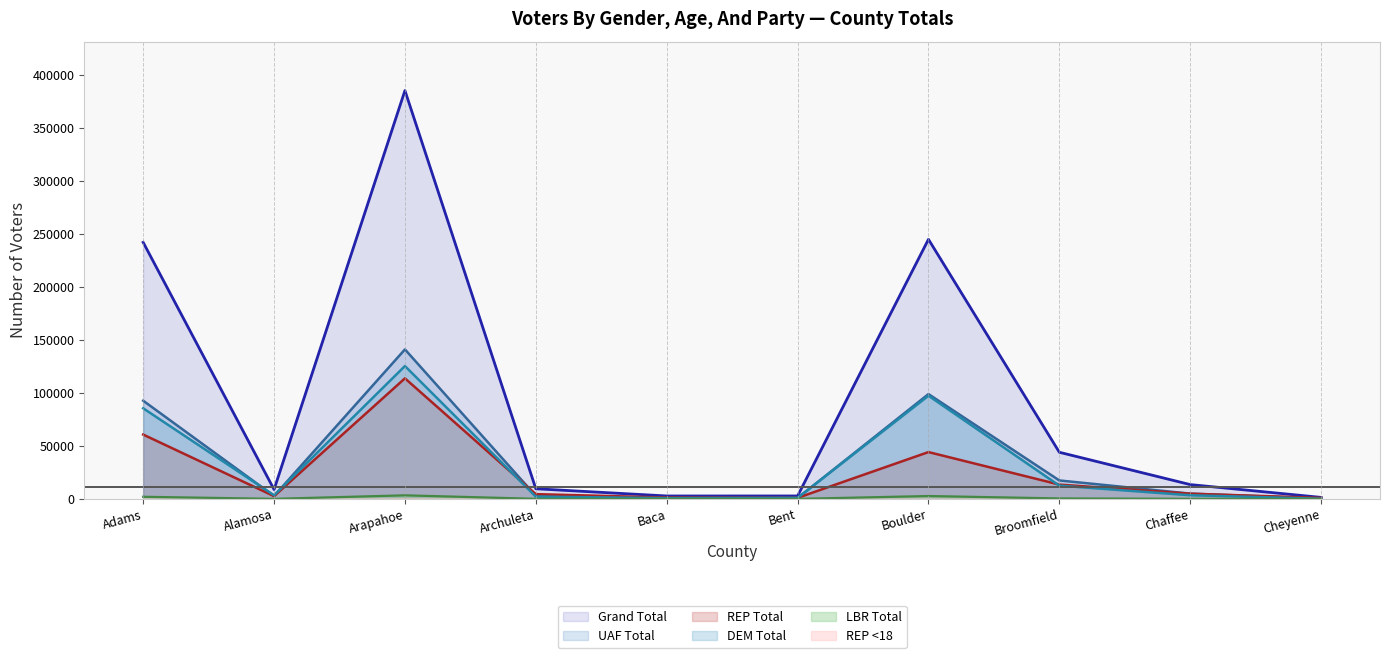

Reading left to right, transcribe all the data shown in this chart.

Grand Total: 242013	8830	385220	9562	2751	2759	244871	43976	13490	1402
UAF Total: 92637	2738	141028	2802	727	819	98879	17397	4966	328
REP Total: 60675	2574	113722	4481	1274	974	44156	13481	4923	900
DEM Total: 85474	3402	125326	2139	716	938	97314	12497	3427	165
LBR Total: 1989	50	3359	71	17	12	2698	423	92	3